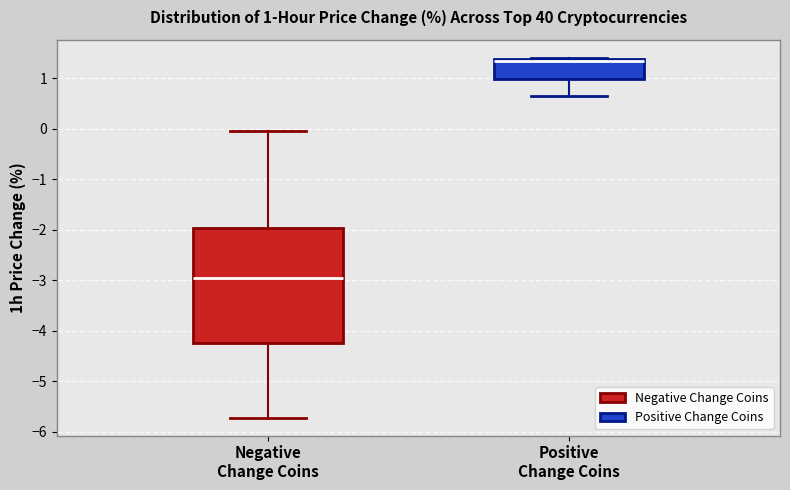

Which box has the highest median line?

Positive Change Coins